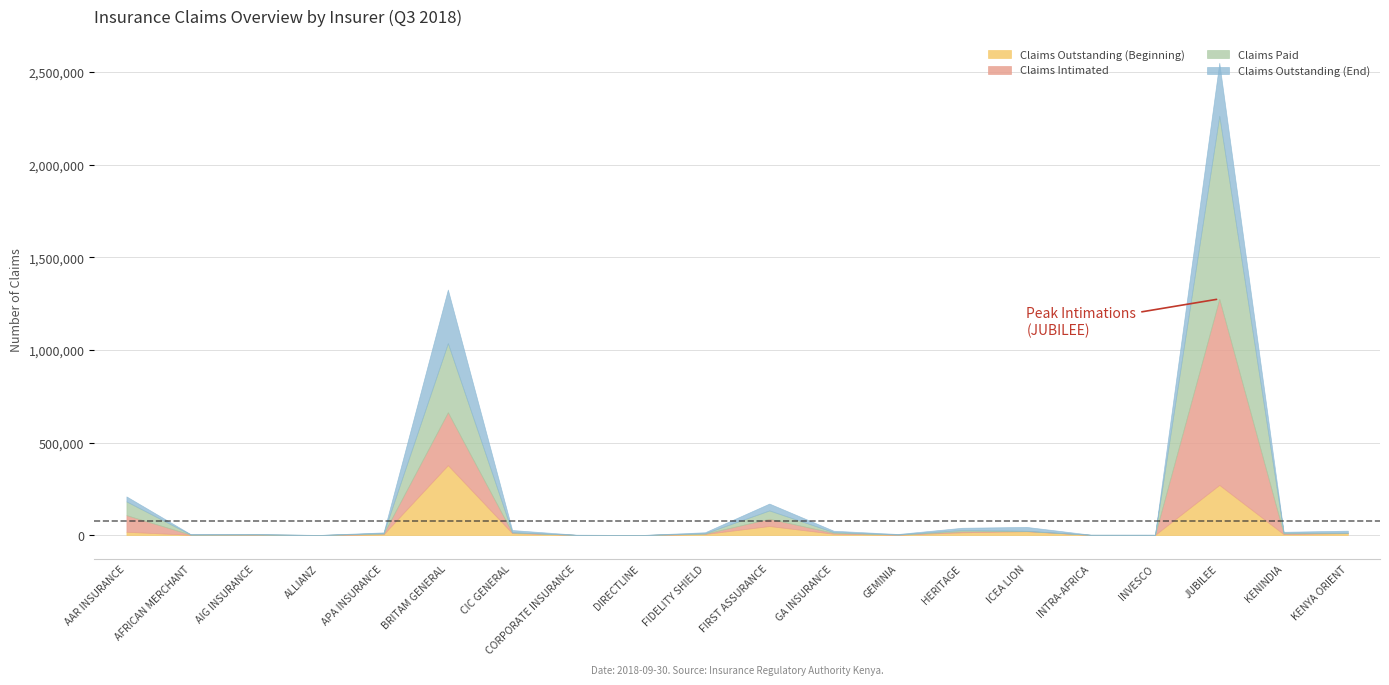

True or false: Claims Outstanding (End) has a value of 36973 at FIRST ASSURANCE.

True